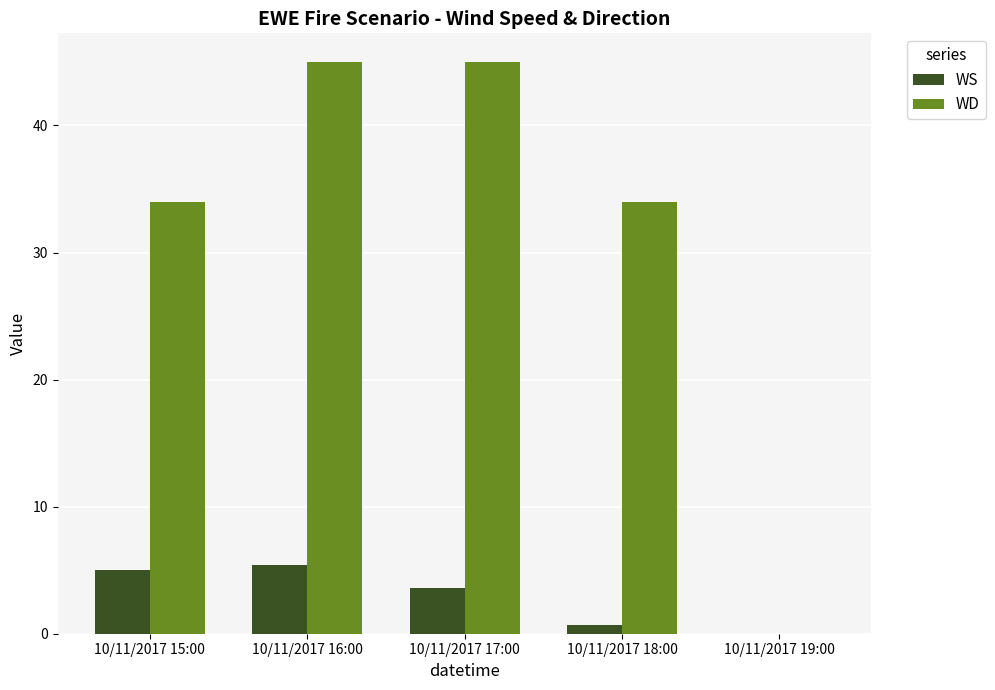

The value of WD at 10/11/2017 19:00 is 0.0. True or false?

True